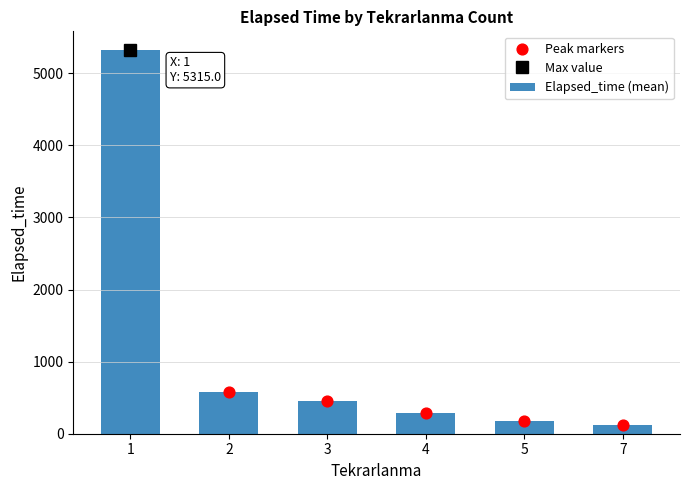

Is the value of Peak markers at 7 greater than the value of Elapsed_time (mean) at 3?

No